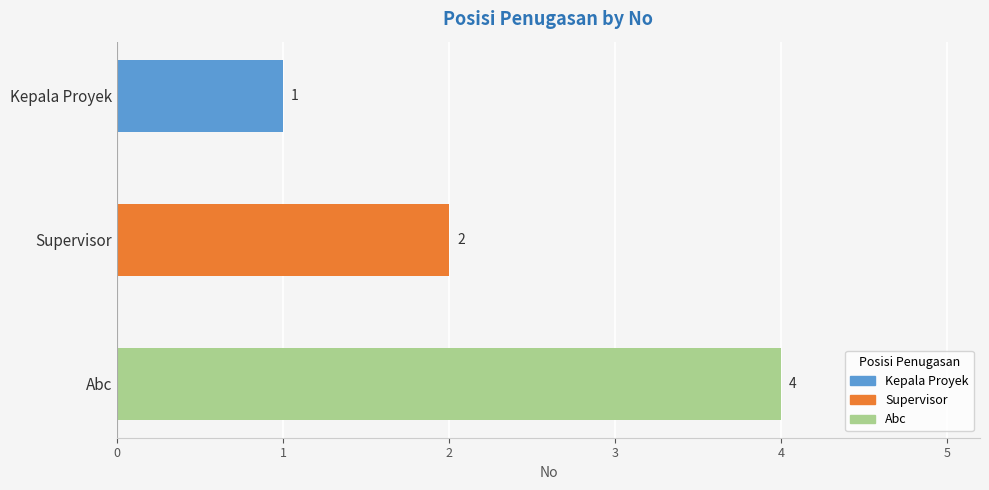

Reading bottom to top, what are all the values shown in this chart?

Abc=4	Supervisor=2	Kepala Proyek=1